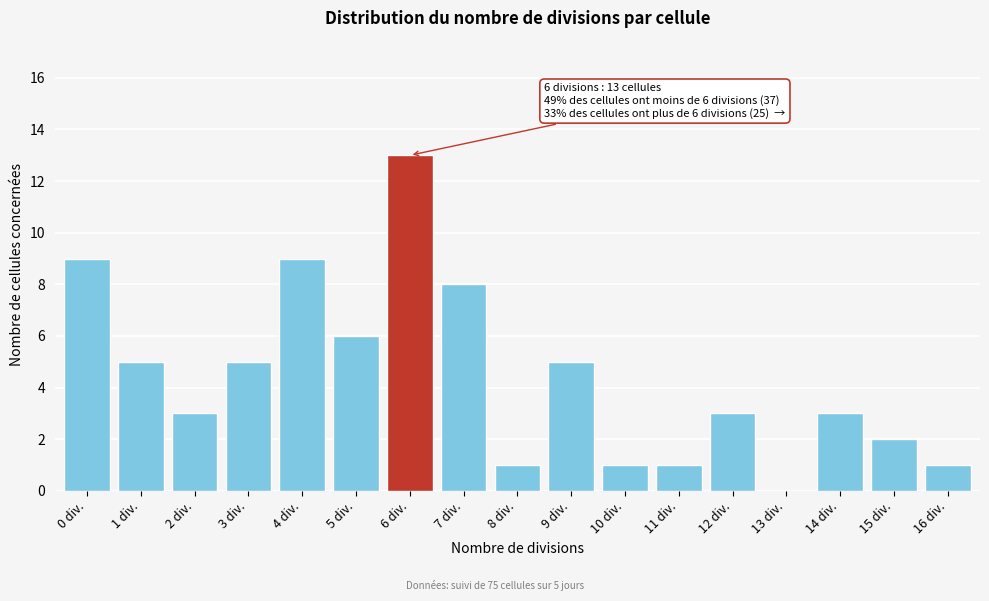

Reading left to right, what are all the values shown in this chart?

0 div.=9	1 div.=5	2 div.=3	3 div.=5	4 div.=9	5 div.=6	6 div.=13	7 div.=8	8 div.=1	9 div.=5	10 div.=1	11 div.=1	12 div.=3	13 div.=0	14 div.=3	15 div.=2	16 div.=1